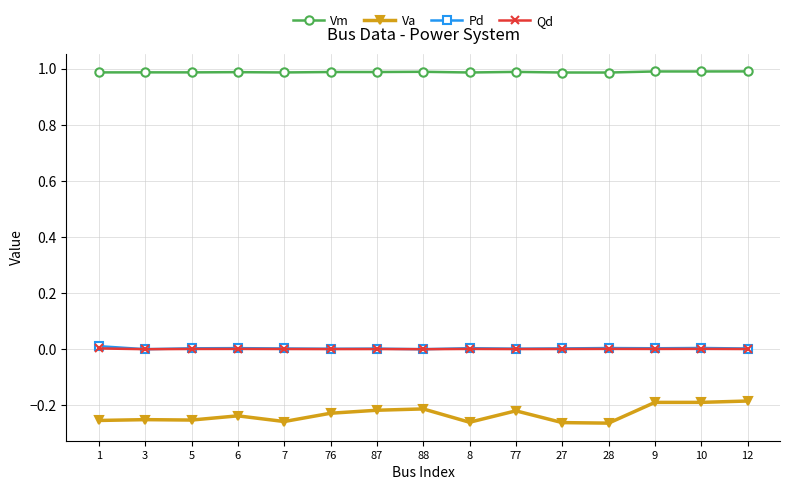

Between 87 and 28, which series saw the biggest shift?

Va